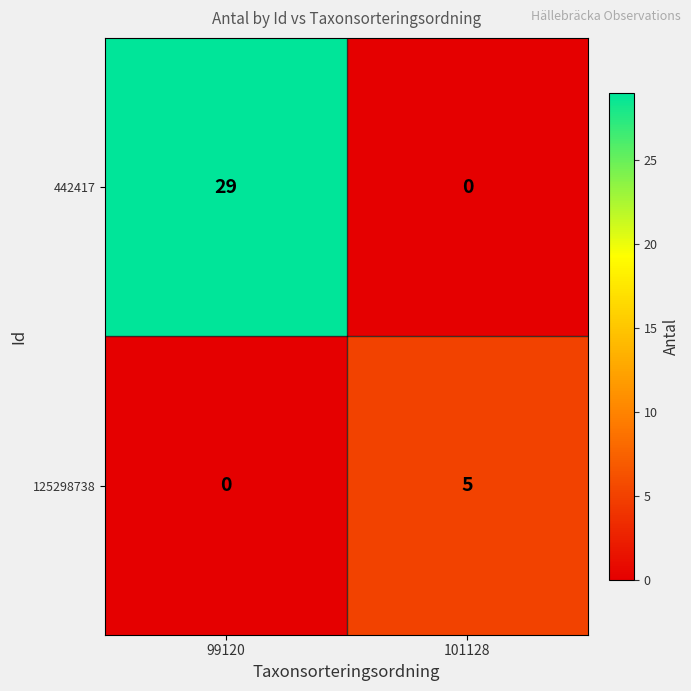

At which category does the chart reach its peak across all series?

99120